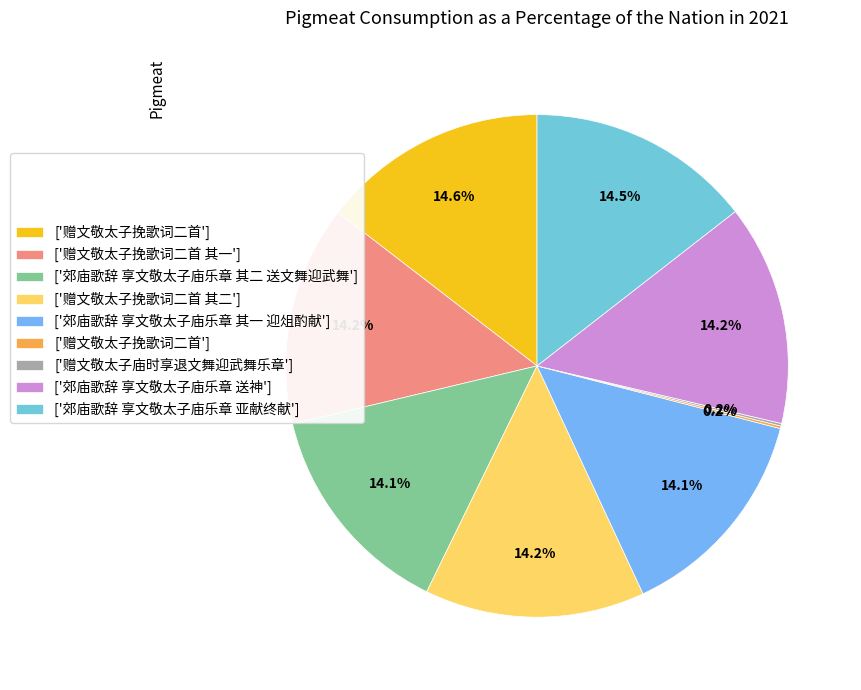

How many segments does this pie chart have?

9